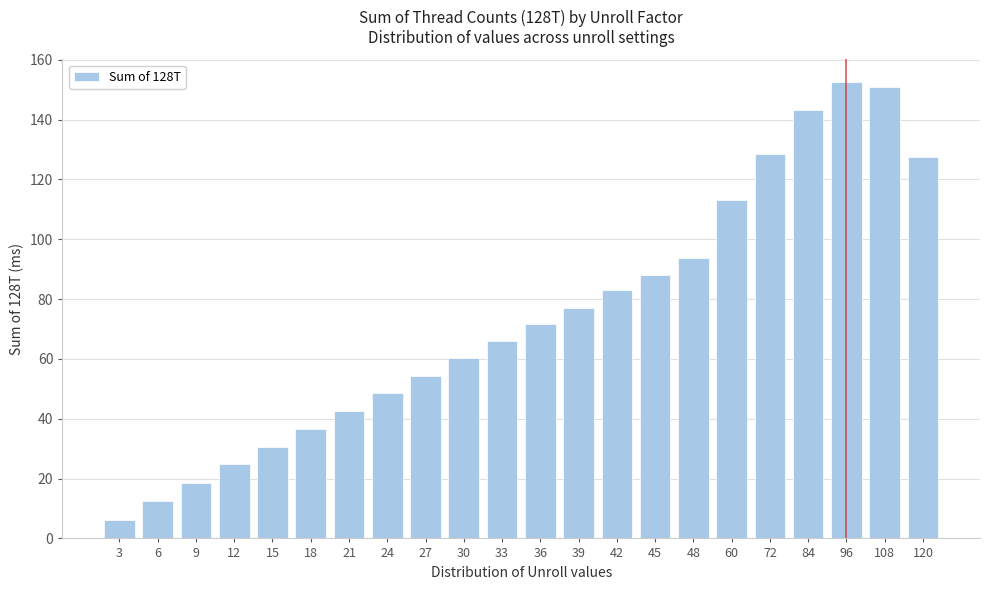

What is the value of the 18th bar from the left?

128.5